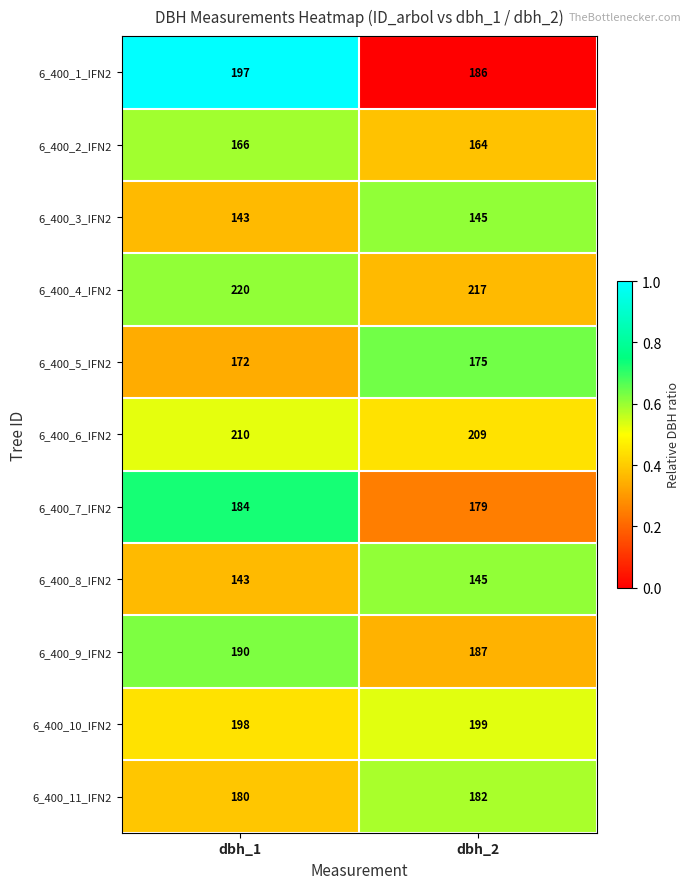

The 6_400_11_IFN2 series shows 101 at dbh_1. True or false?

False